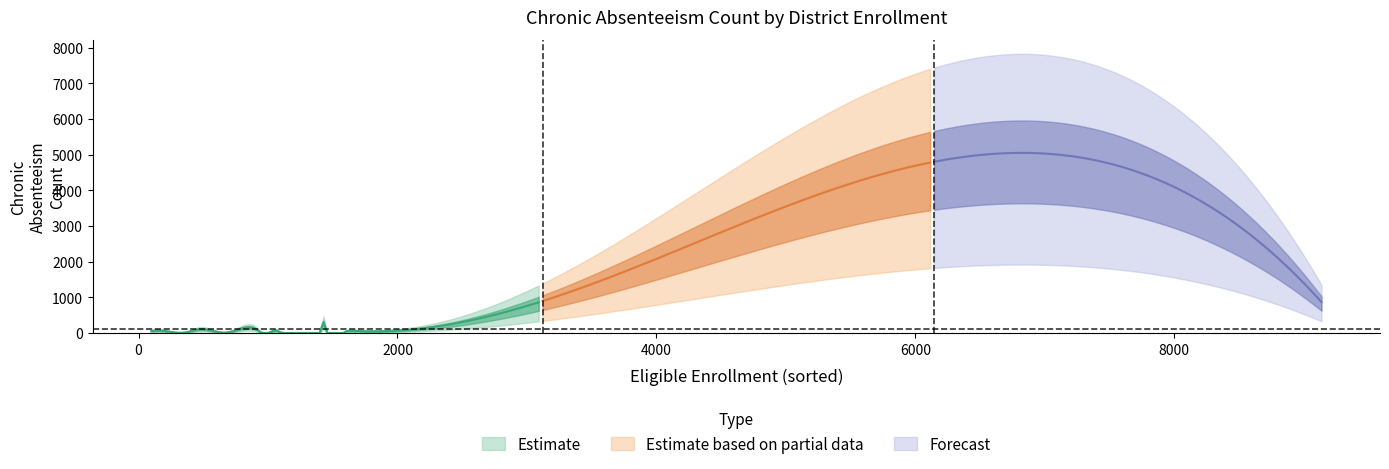

The value of ChronicAbsenteeismCount at Nuview Union is 40. True or false?

True